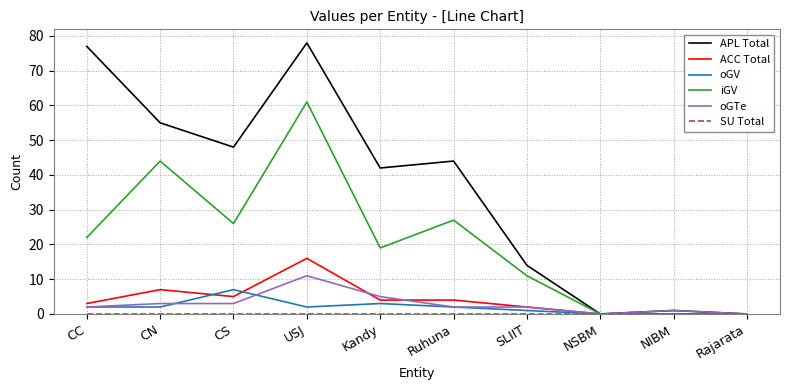

At which label does oGV reach its peak?

CS